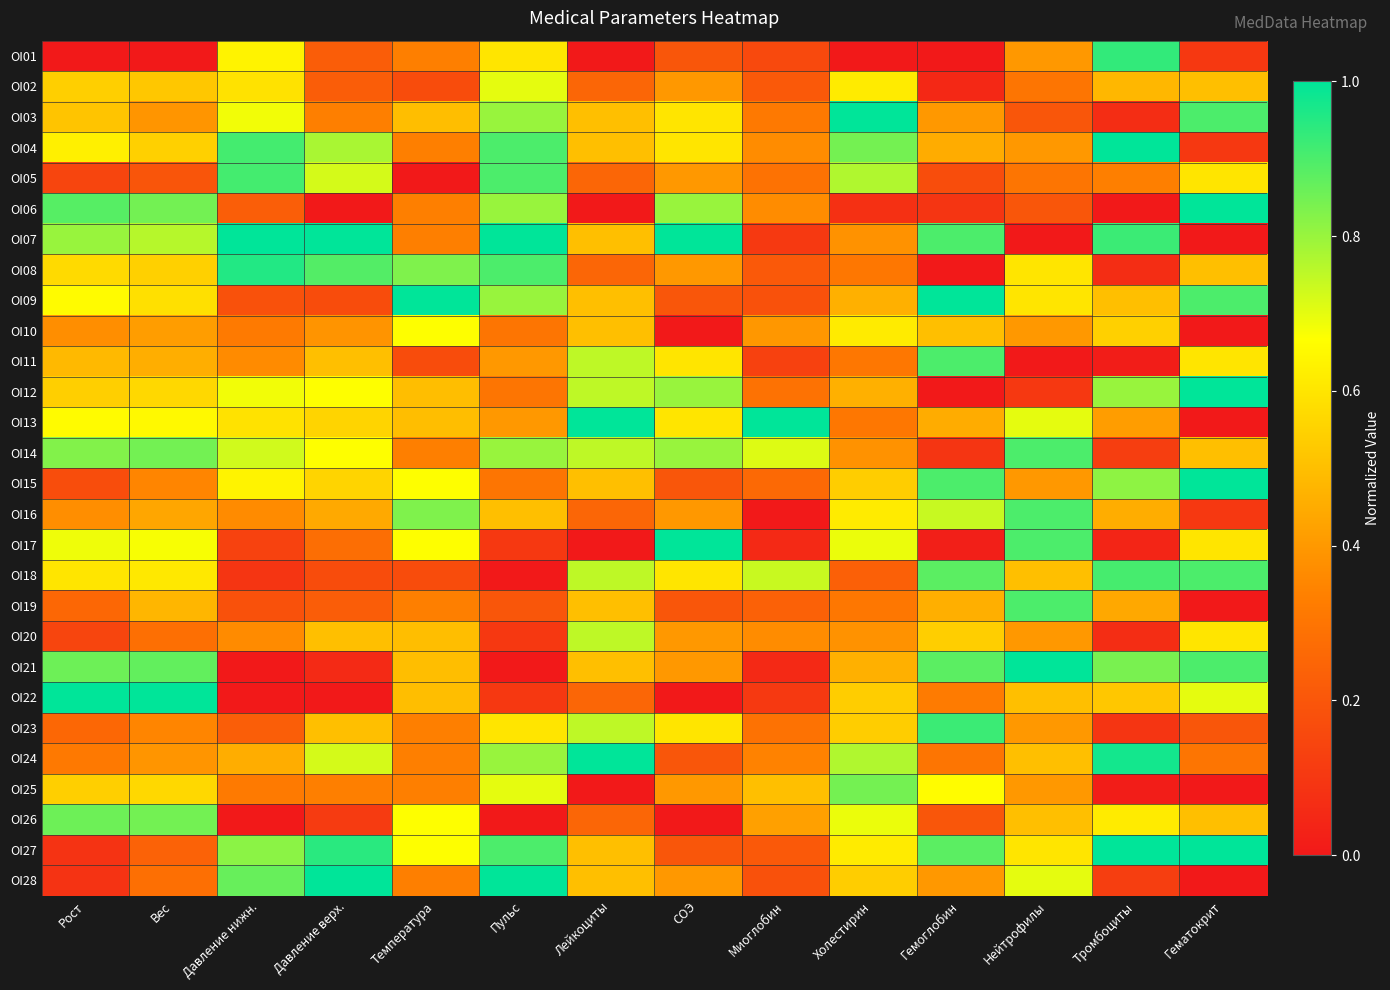

Which series changed the most between Вес and Миоглобин?

OI22